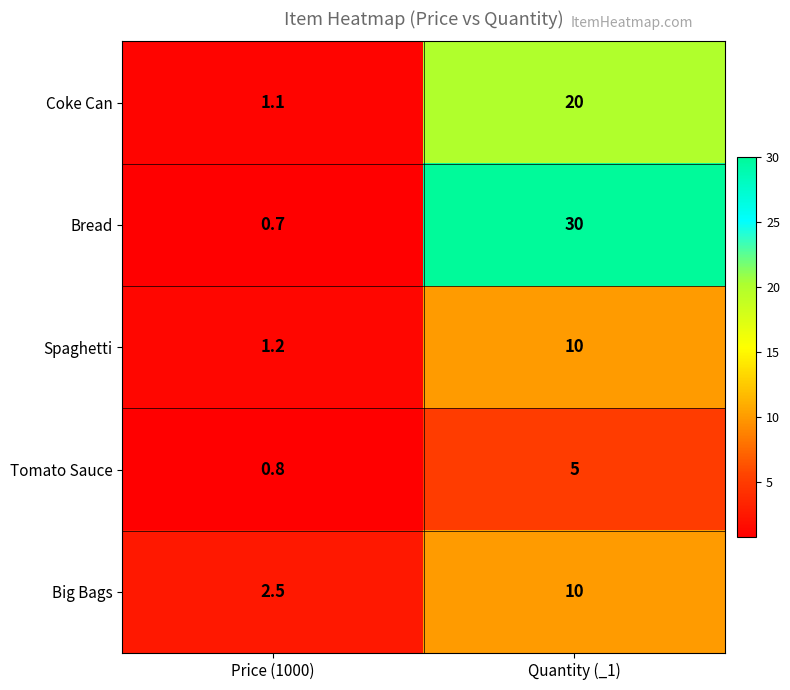

The Coke Can series shows 30.7 at Quantity (_1). True or false?

False